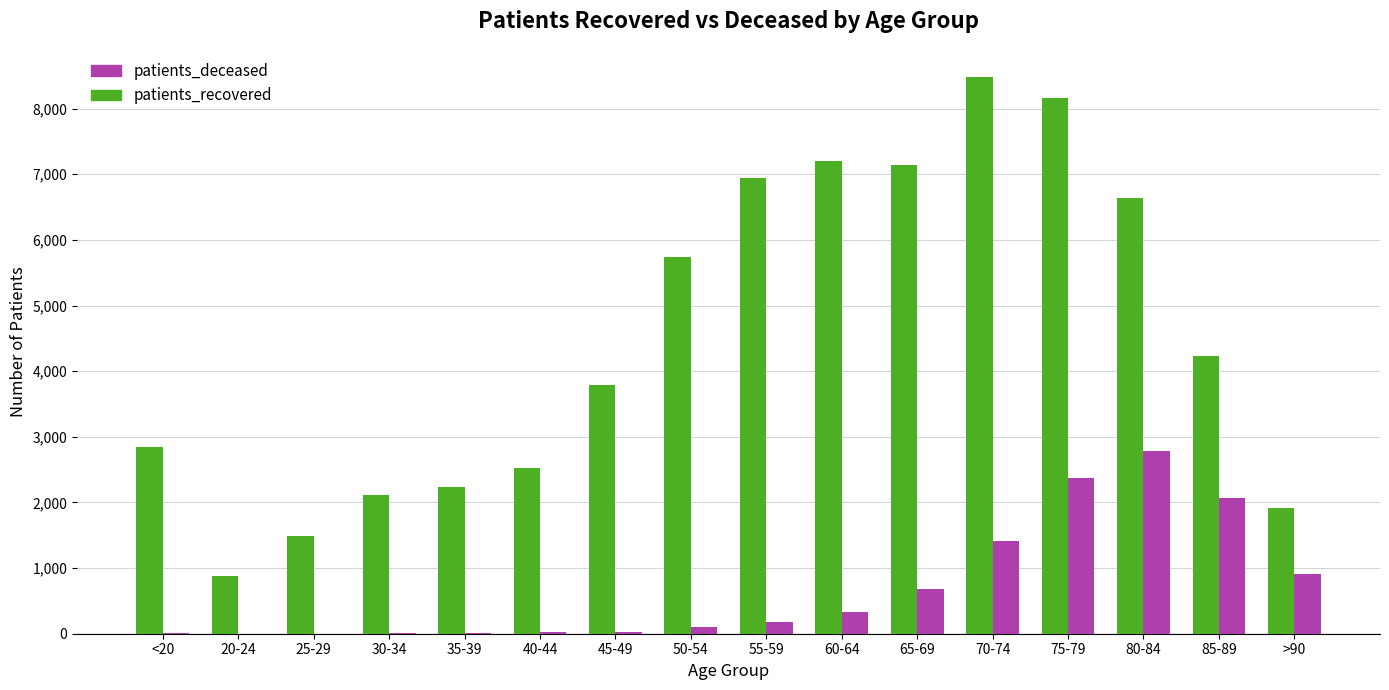

What is the greatest value displayed?

8487